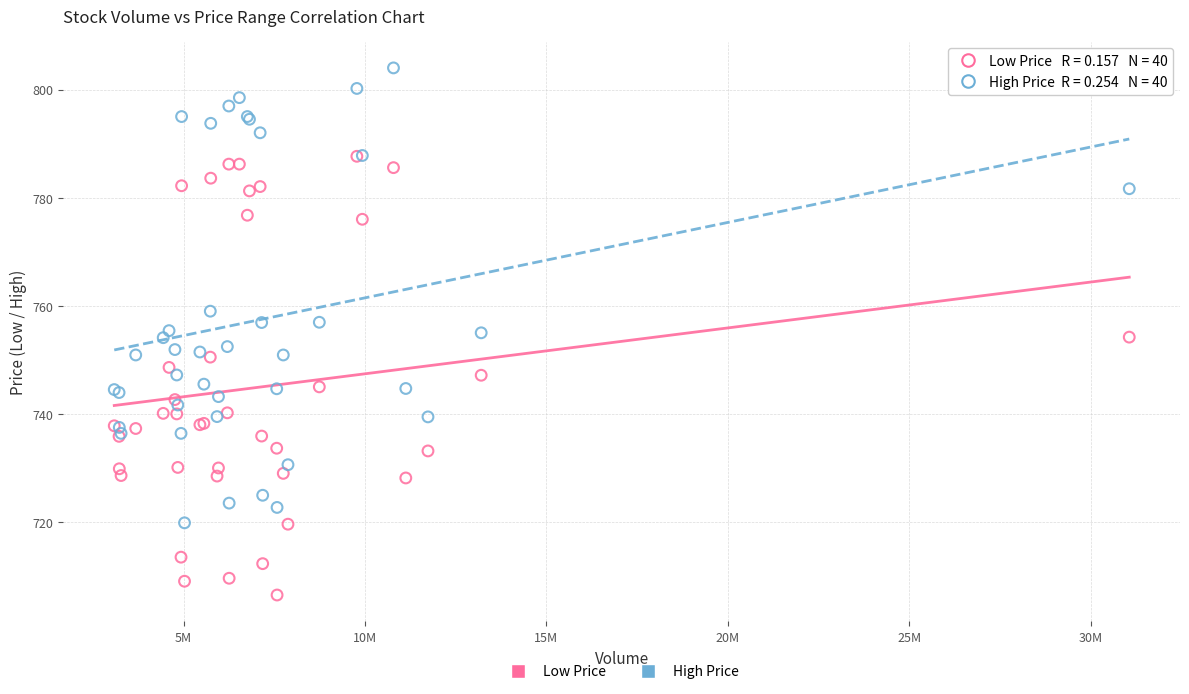

Which series reaches the minimum Y coordinate?

Low Price